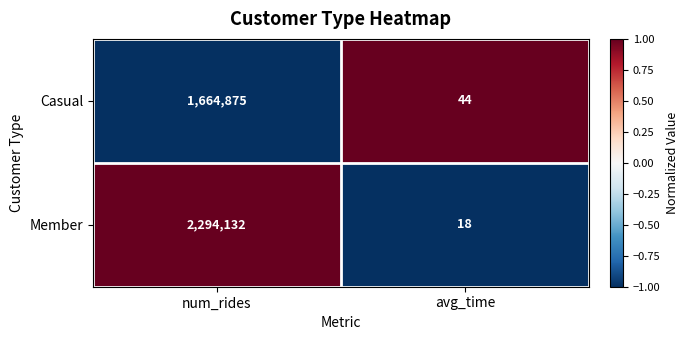

Count the number of categories in the chart.

2